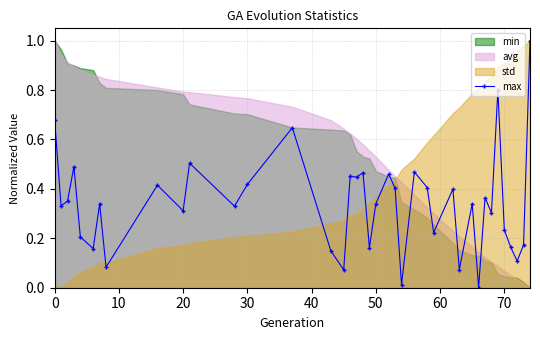

True or false: max has more than 2 points higher than both neighbors.

True